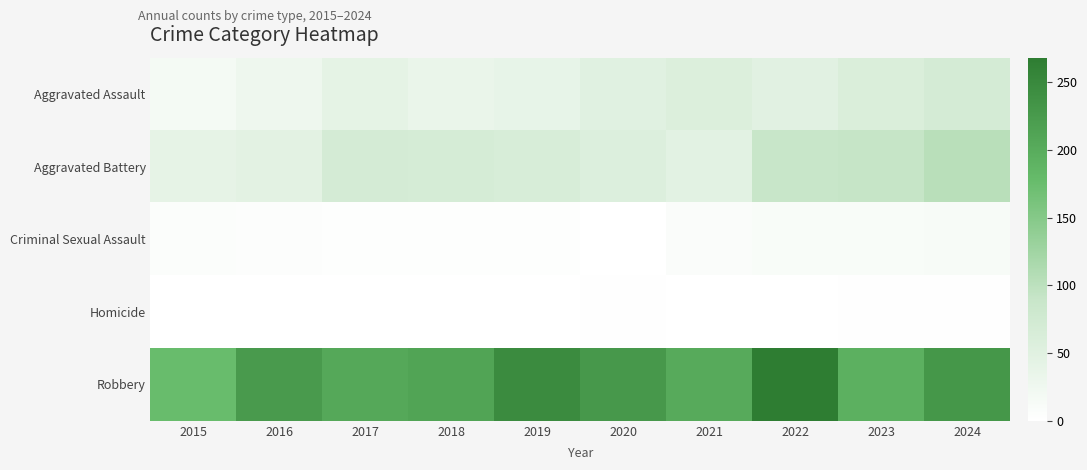

Which has a higher value, 2015 or 2019?

2019